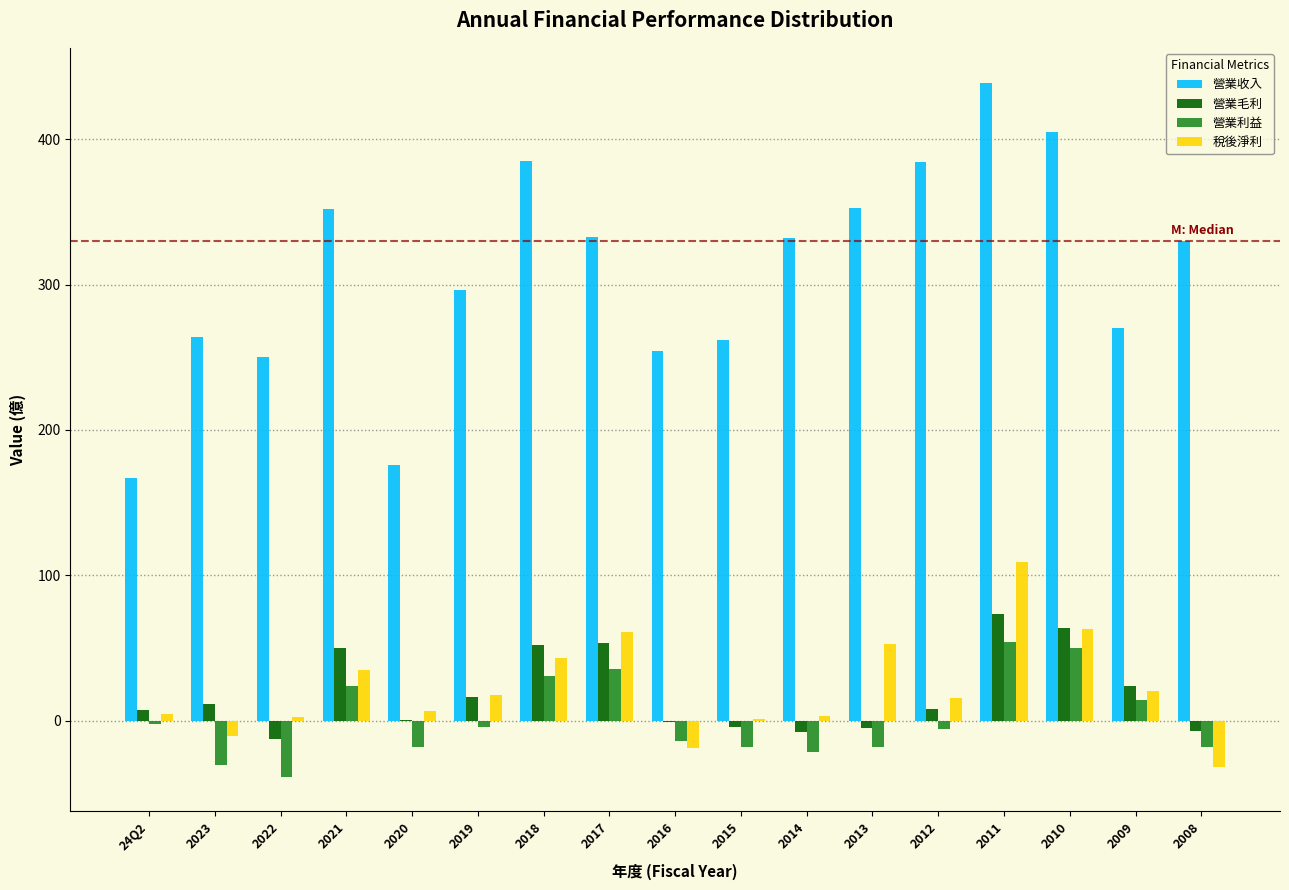

What is the greatest value displayed?

439.0